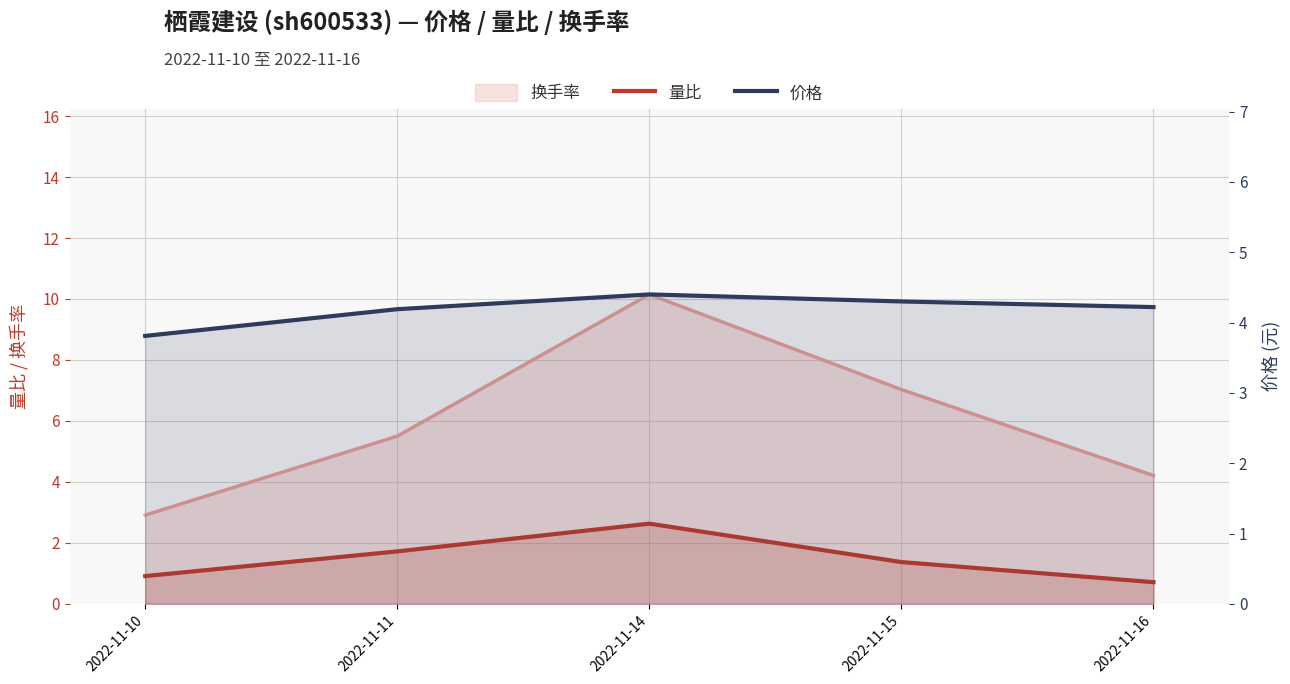

True or false: 量比 and 价格 intersect in this chart.

False